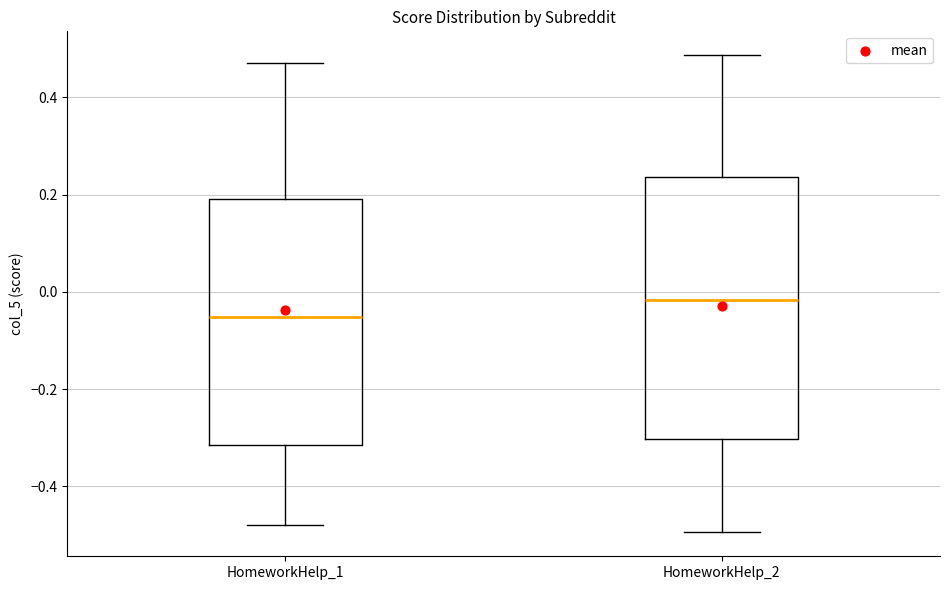

Which box's median line is the highest?

HomeworkHelp_2